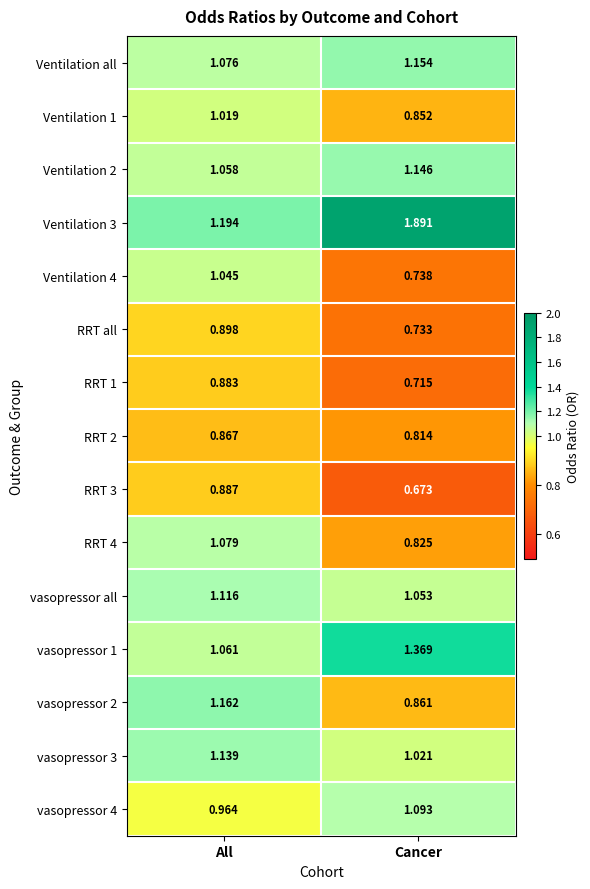

Which category has the highest value in the vasopressor 3 series?

All